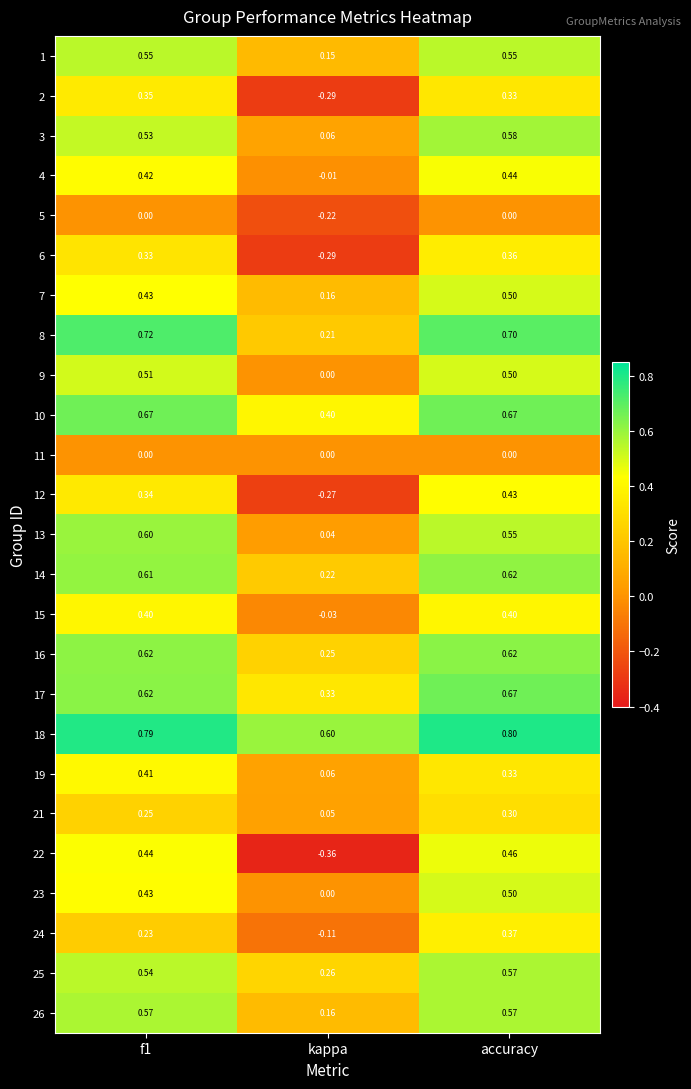

At which category does the chart reach its peak across all series?

accuracy